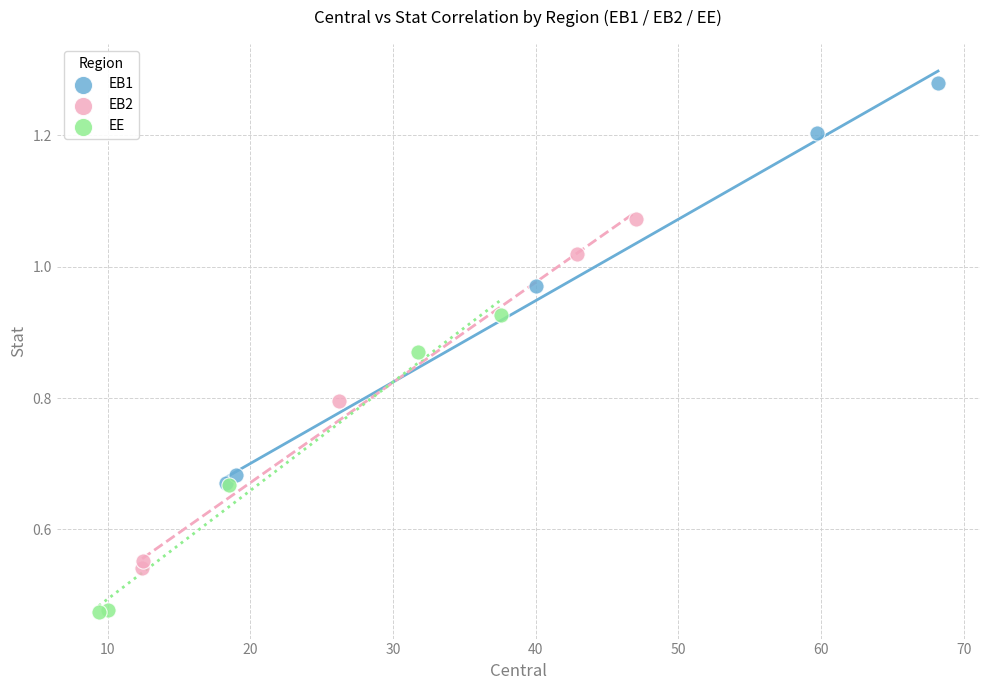

Which series has the largest Y range (max minus min)?

EB1